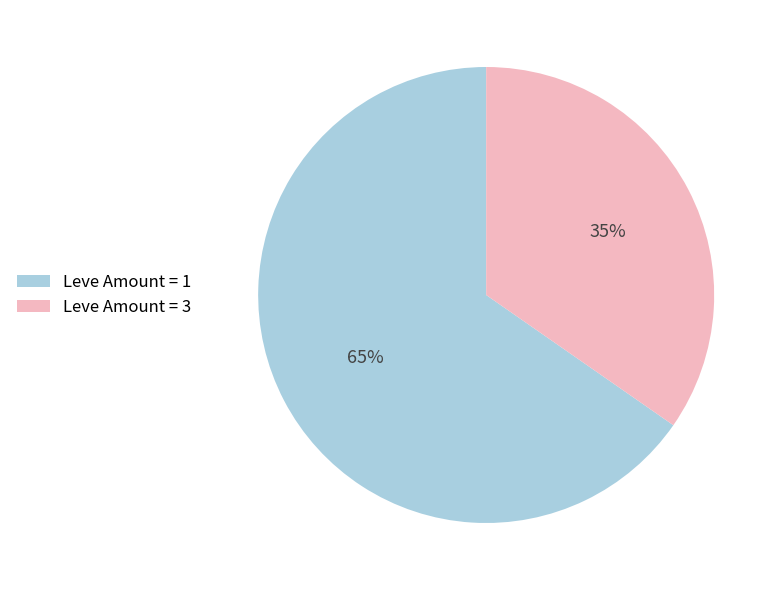

Rank the categories by value from highest to lowest.

Leve Amount = 1, Leve Amount = 3